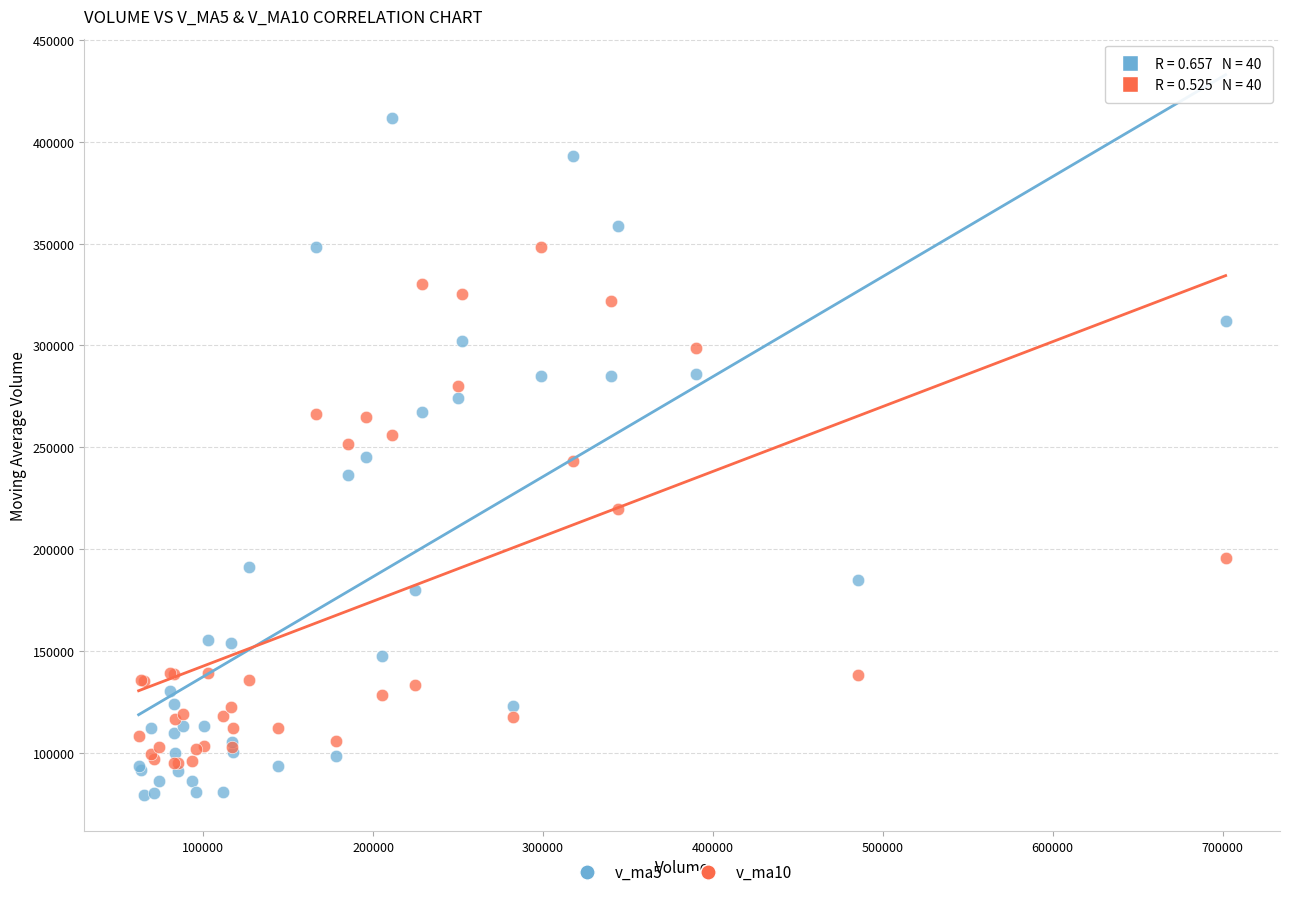

Which series reaches the maximum Y coordinate?

v_ma5